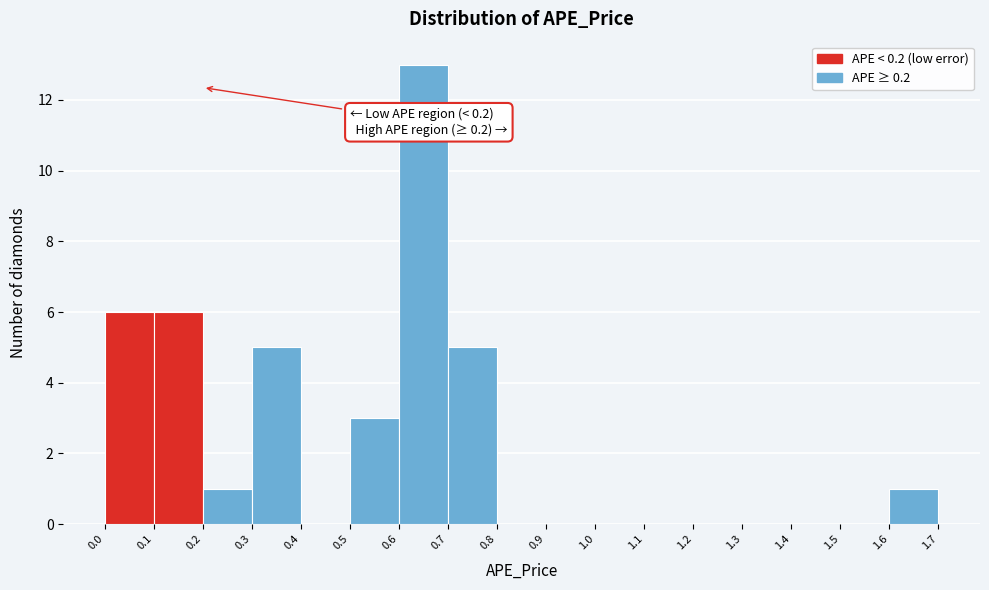

Which range on the x-axis has the tallest bar?

0.6 to 0.7